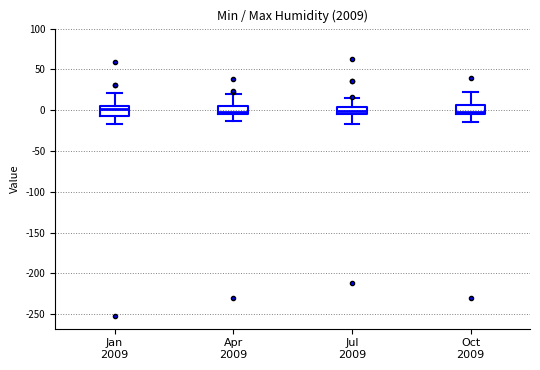

Where does the lower whisker of the box for Jan 2009 end on the y-axis? The values are not printed on the chart, so give them approximately, as read against the axis.

-15